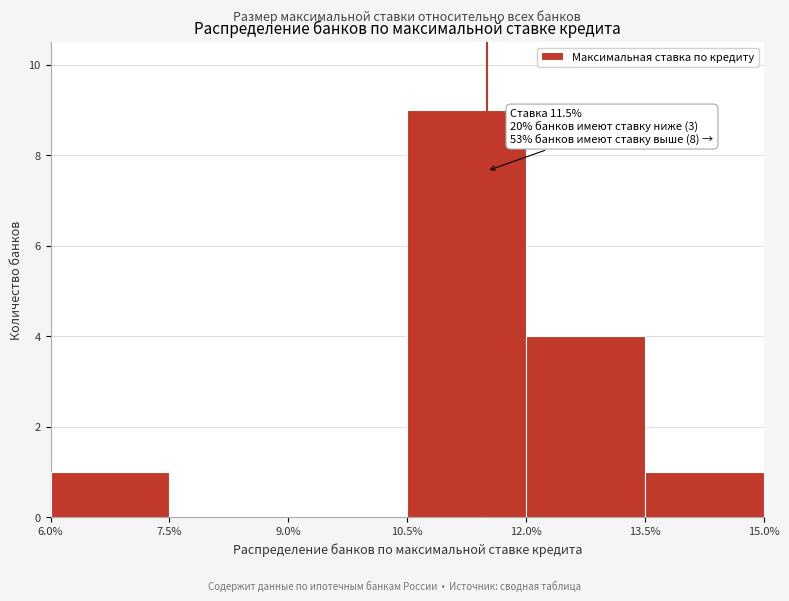

Which range on the x-axis has the tallest bar?

10.5% to 12.0%